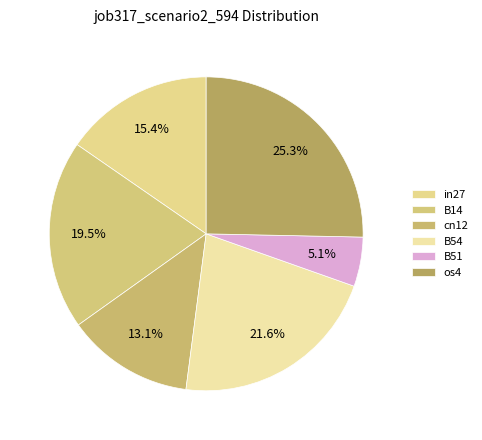

How many slices are in this pie chart?

6